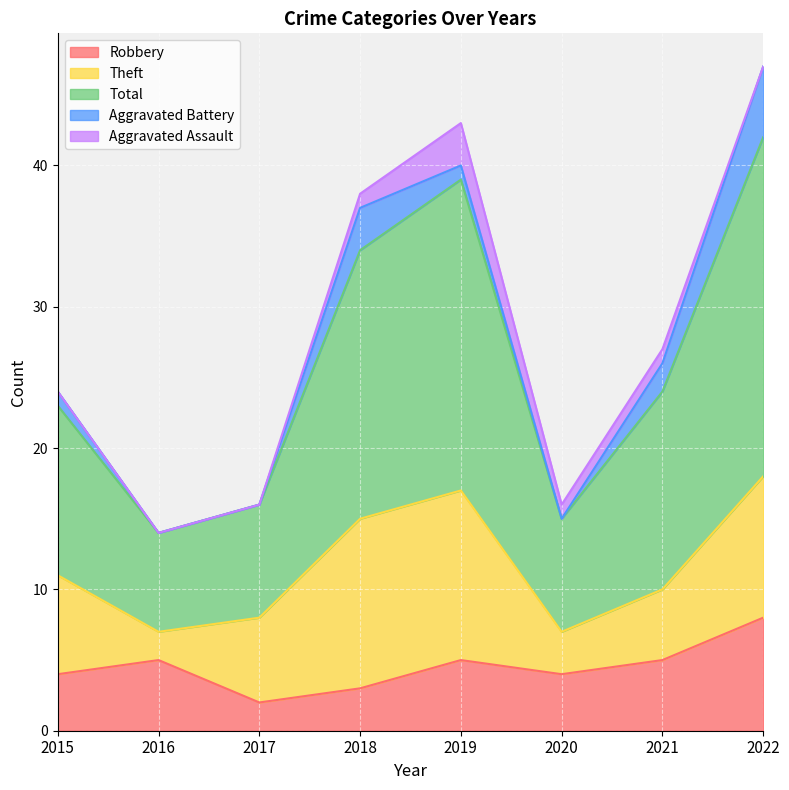

What is the value of the Total point at the 8th from the left?

24